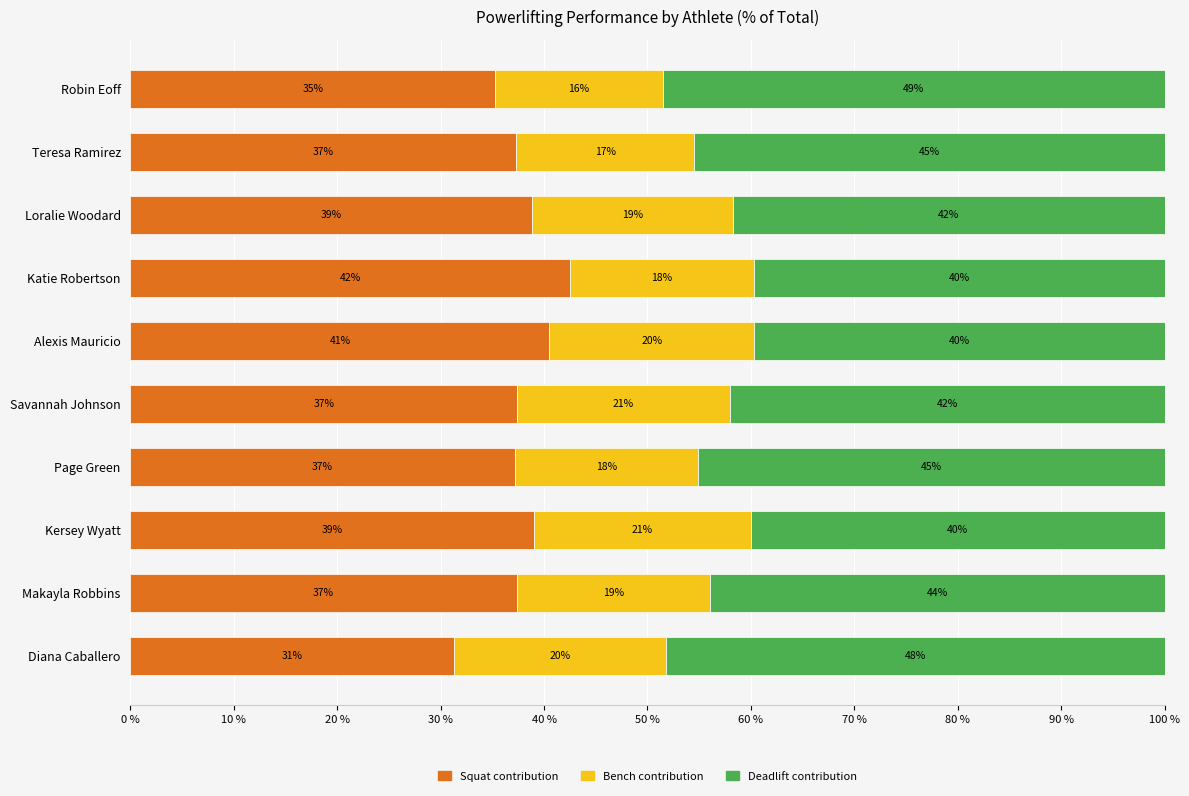

What is the total value across all series at Makayla Robbins?

100.0